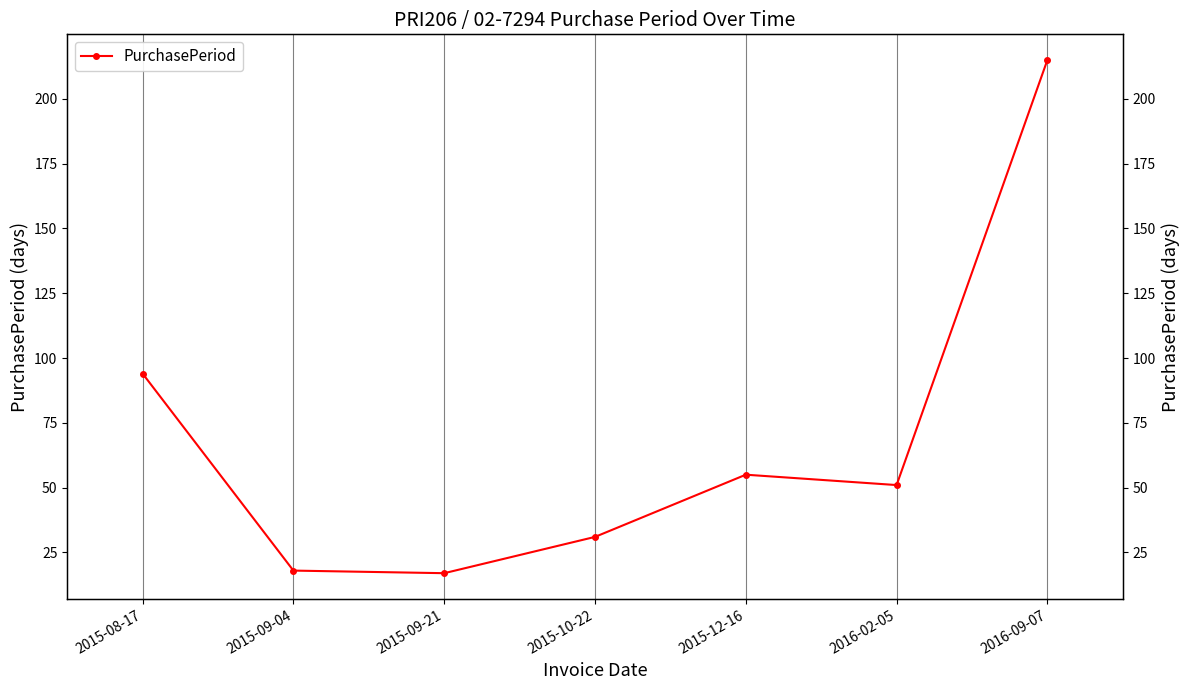

What is the label of the 3rd point from the left?

2015-09-21